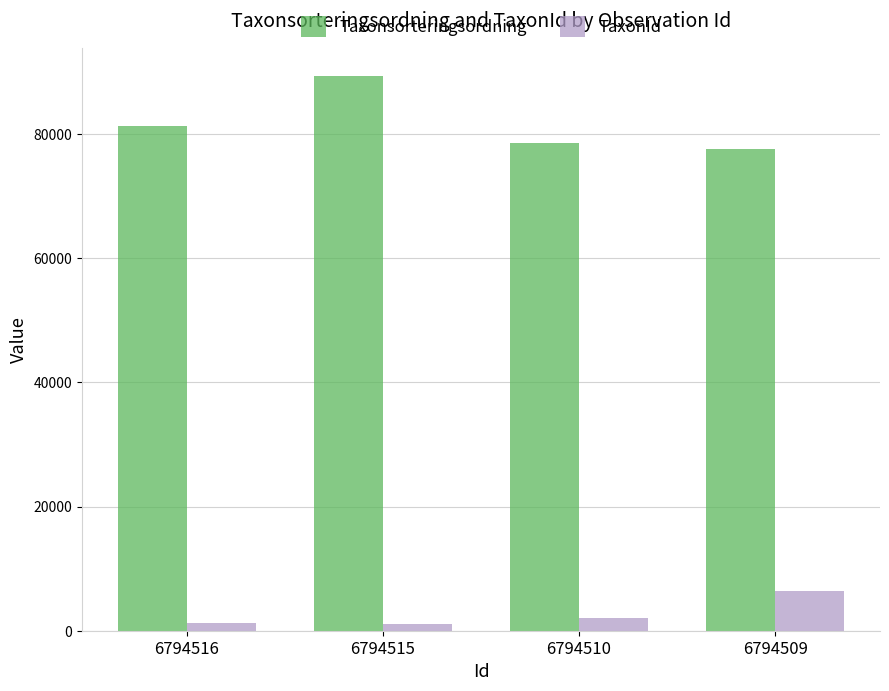

What is the difference between the Taxonsorteringsordning values at 6794515 and 6794510?

10818